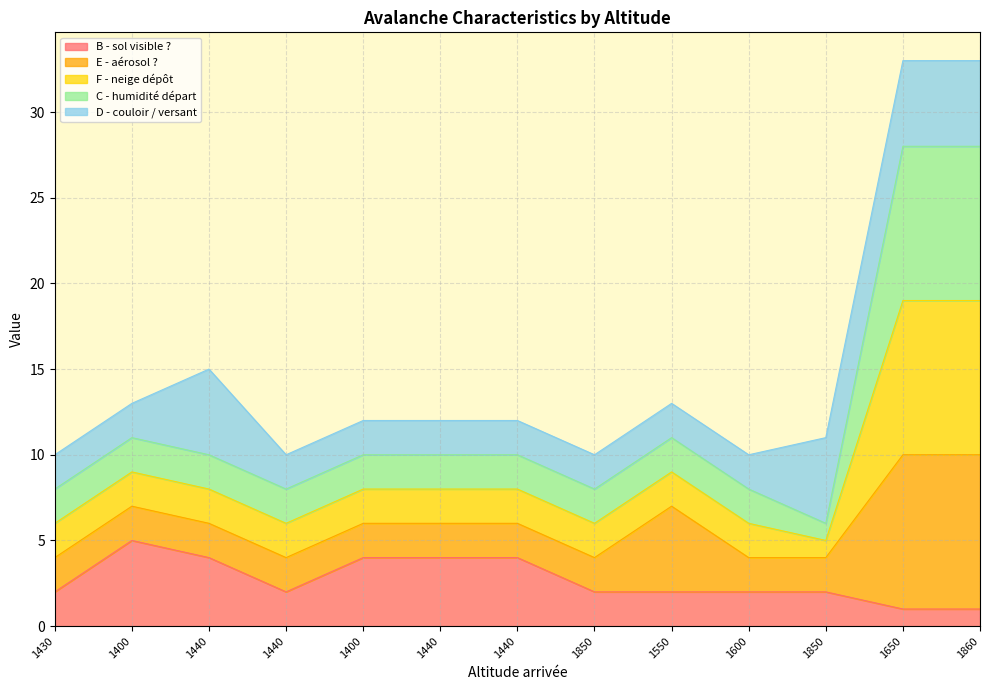

Where does the F - neige dépôt series first go above 10?

1400